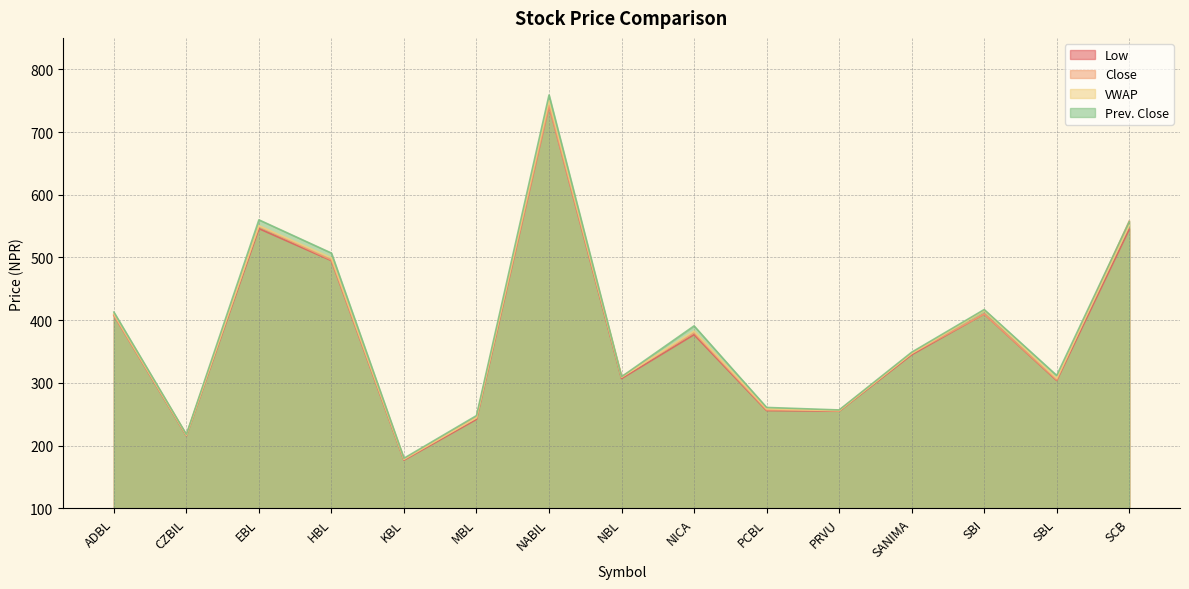

Does the chart have visible grid lines?

Yes